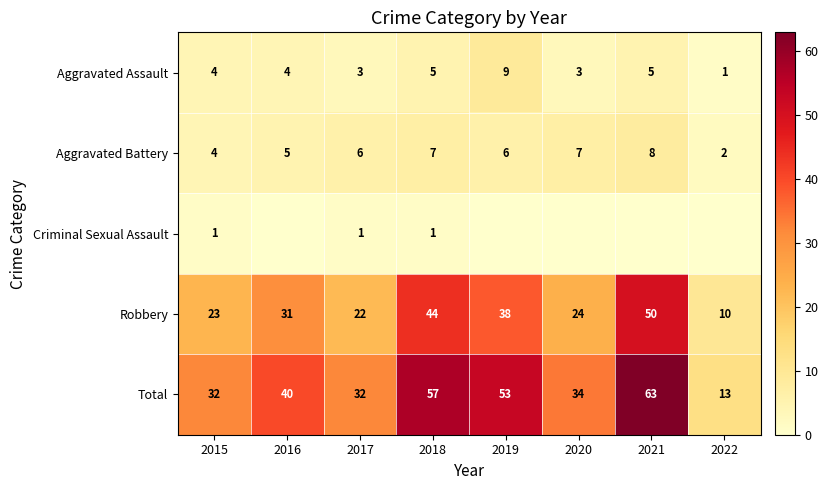

Where does the Aggravated Battery series first go above 6?

2018